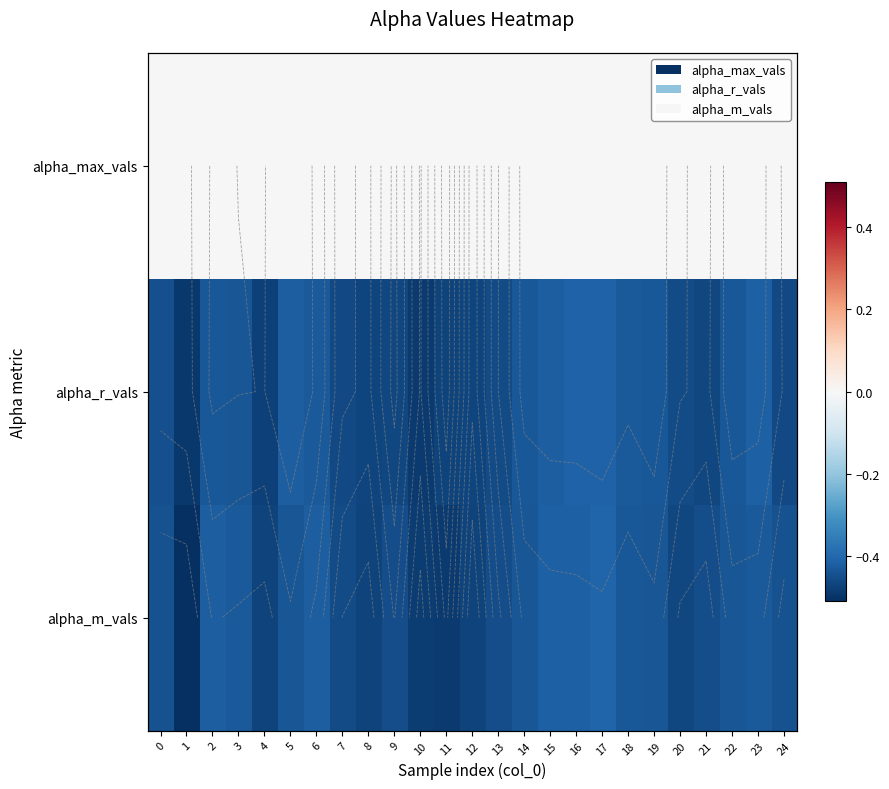

True or false: alpha_m_vals has a value of -0.8 at 20.

False